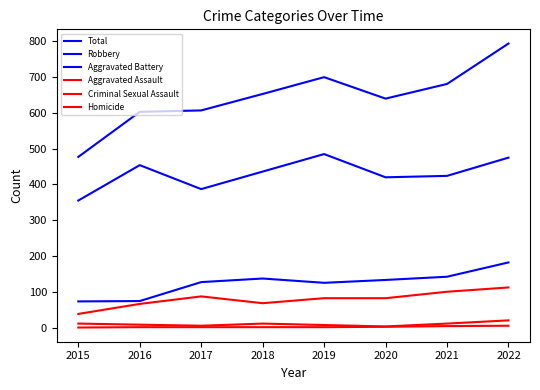

What is the value of the Aggravated Assault point at the 1st from the left?

38